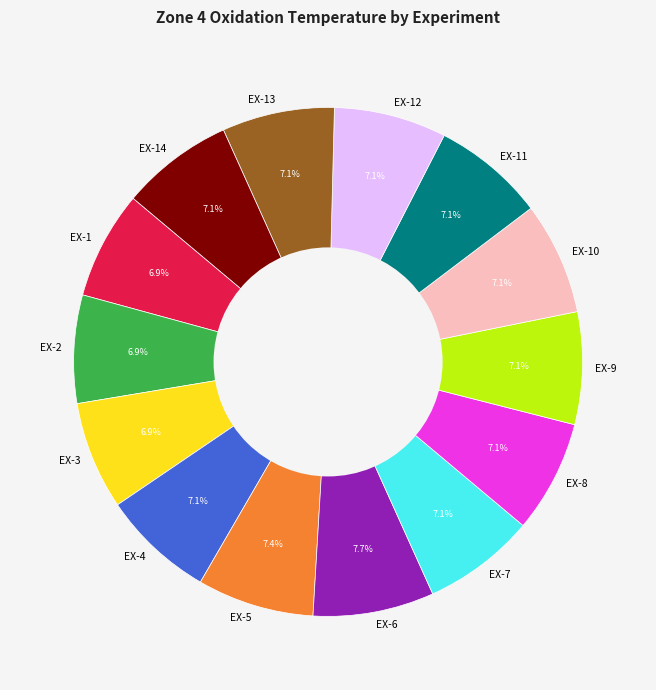

Is EX-2 the majority of the pie?

No